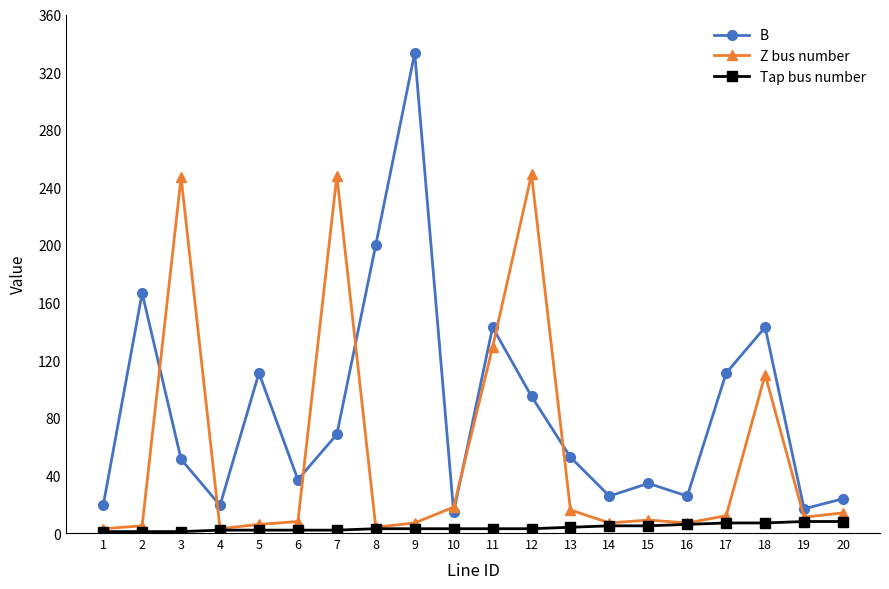

At 7, list the series in order from largest to smallest.

Z bus number, B, Tap bus number